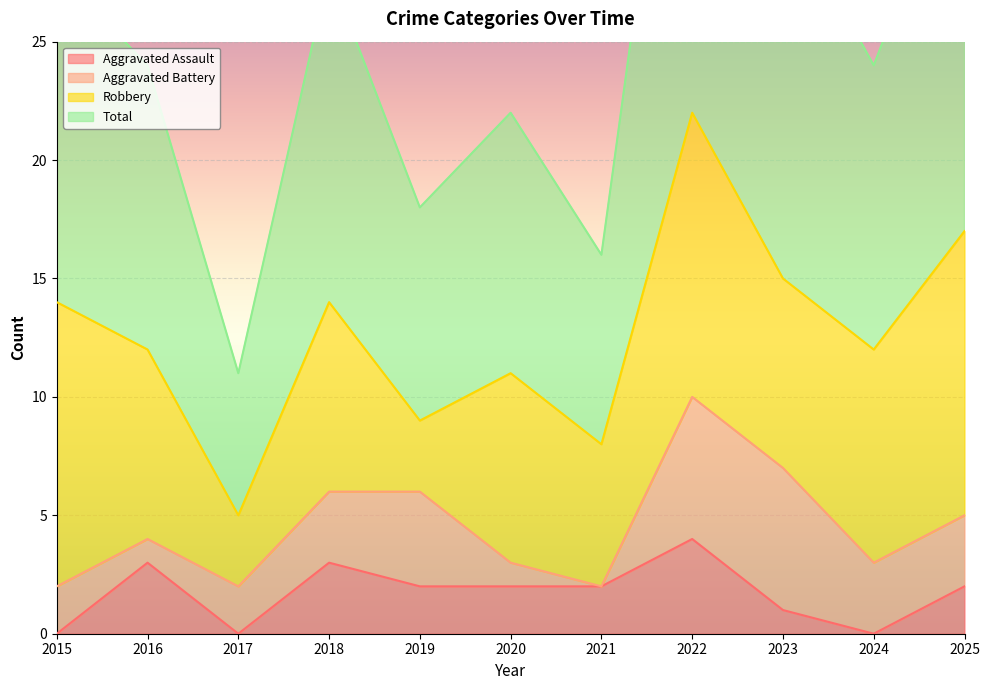

How many interior local peaks does the Aggravated Assault series have?

3